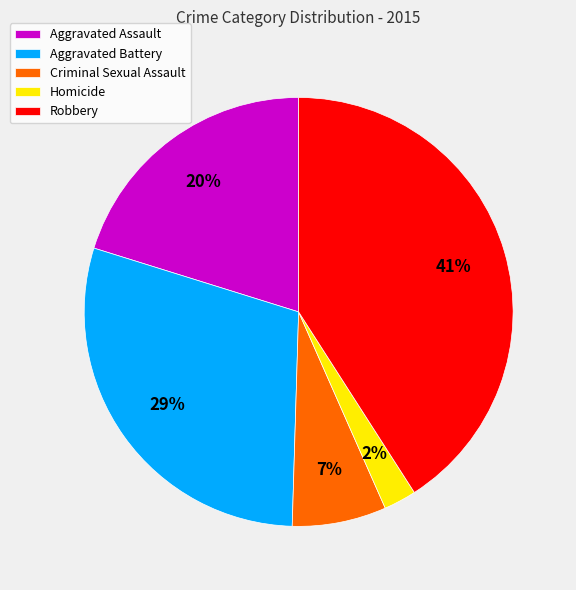

Which category has the biggest portion of the pie?

Robbery